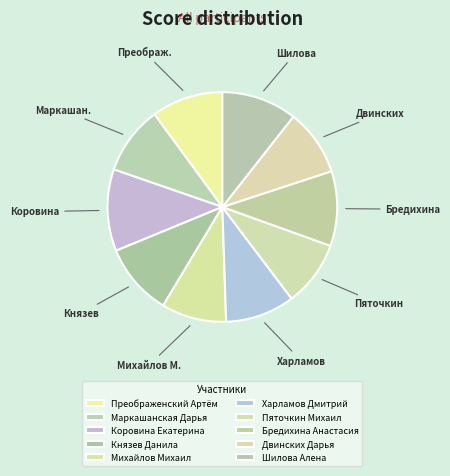

Between Коровина Екатерина and Пяточкин Михаил, which is larger?

Коровина Екатерина